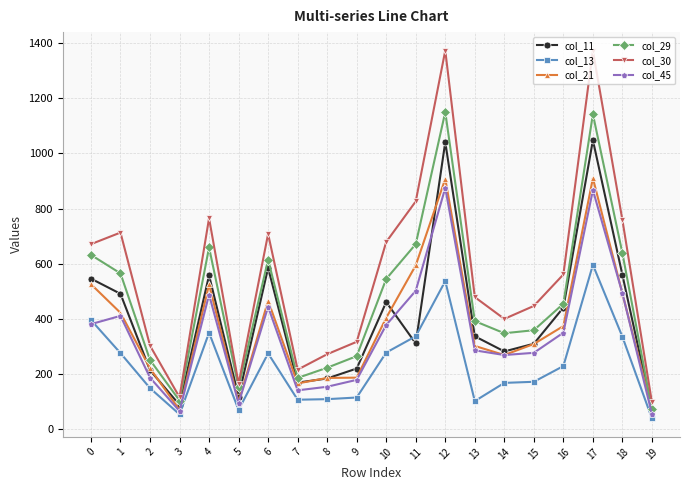

What is the lowest value of the col_45 series?

55